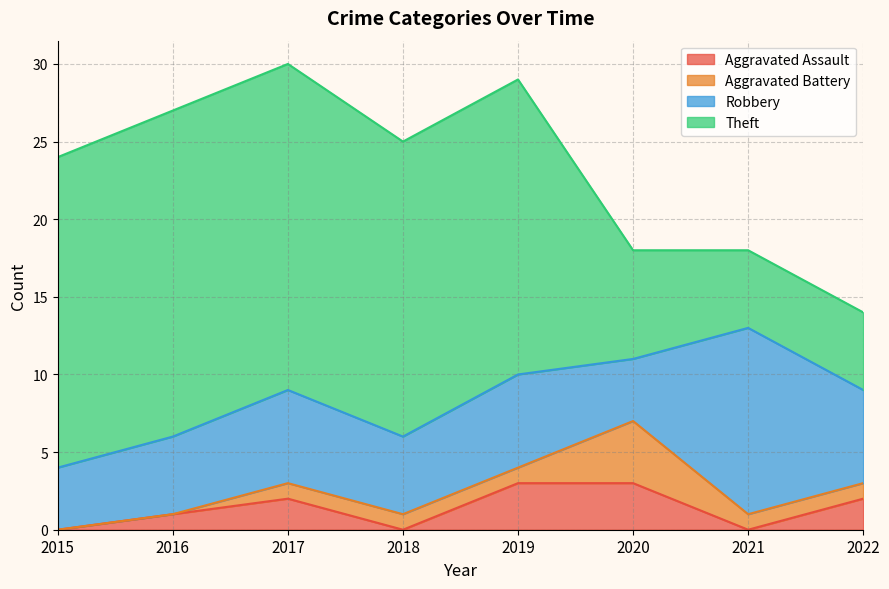

What is the difference between the Robbery values at 2022 and 2021?

6